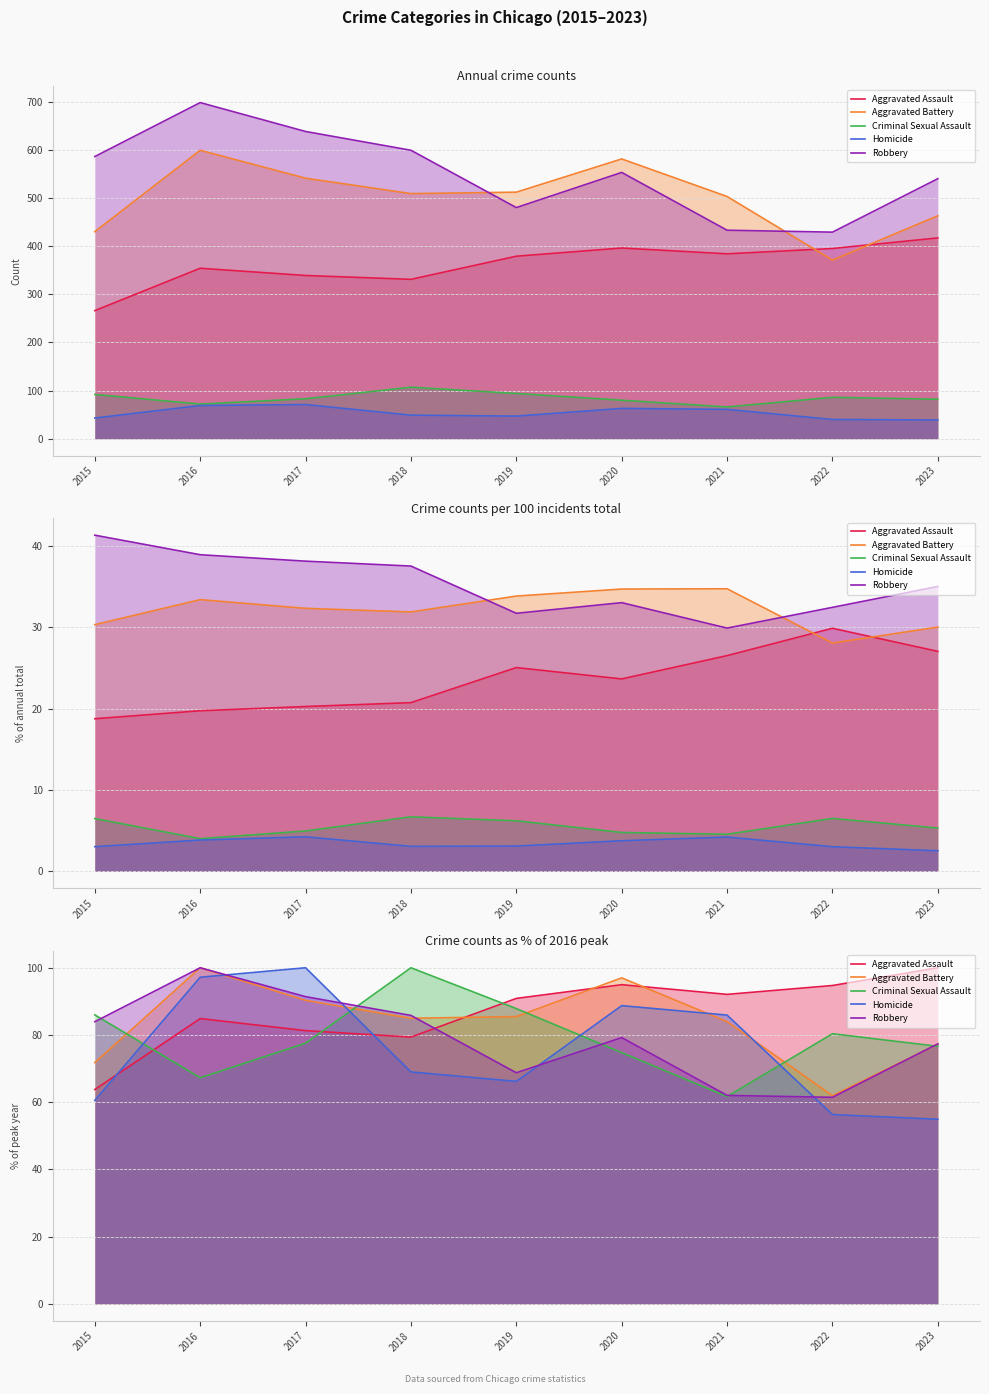

How many values in the Aggravated Battery series are below 84?

4